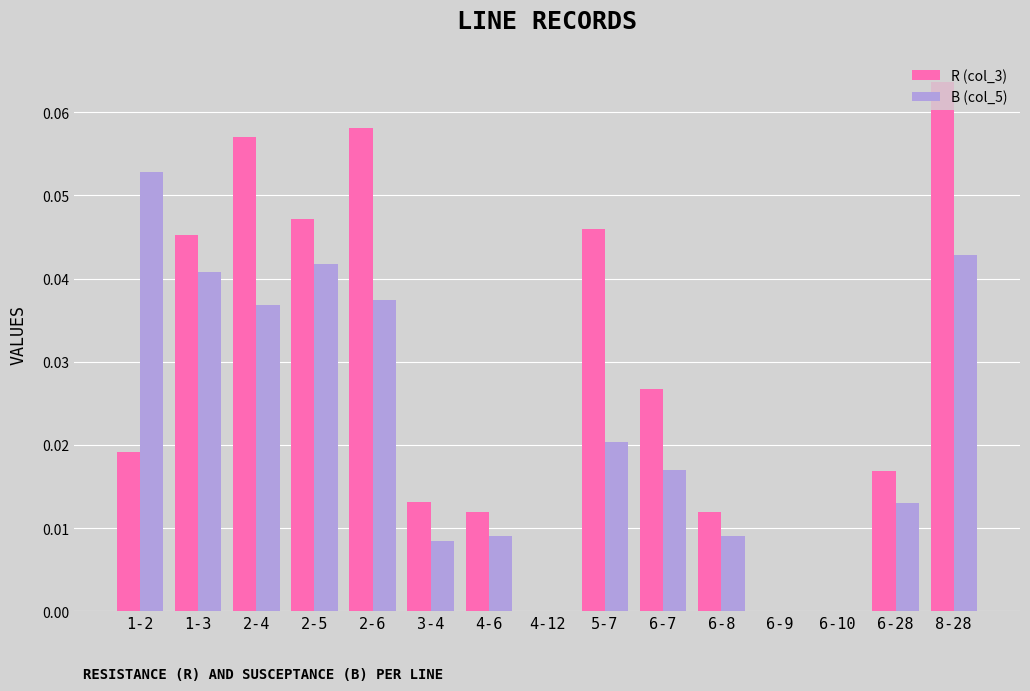

Which series has the largest total across all categories?

R (col_3)